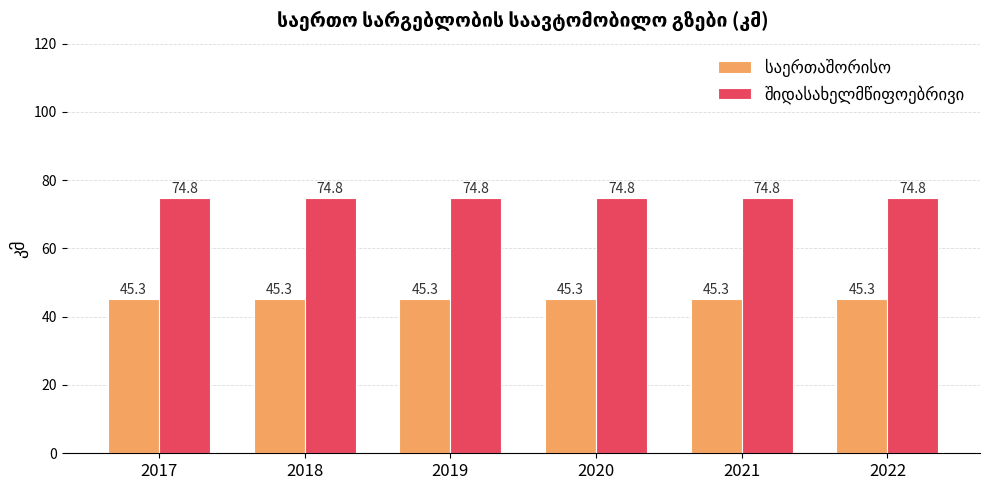

What is the total value across all series at 2021?

120.1